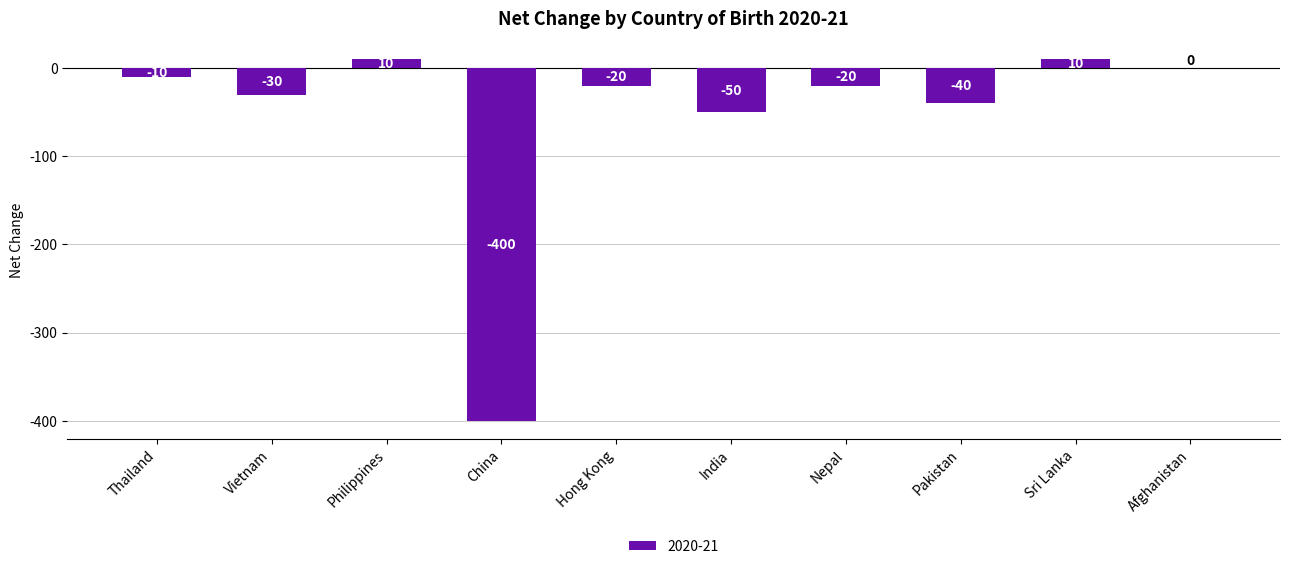

Reading left to right, extract all data points from this chart.

-10	-30	10	-400	-20	-50	-20	-40	10	0